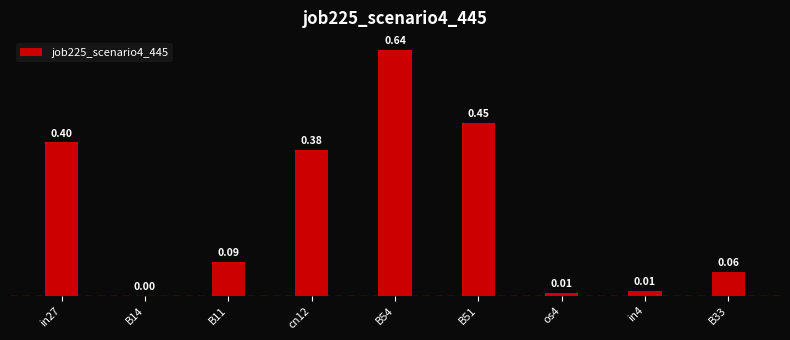

Which label corresponds to the largest value in the chart?

B54